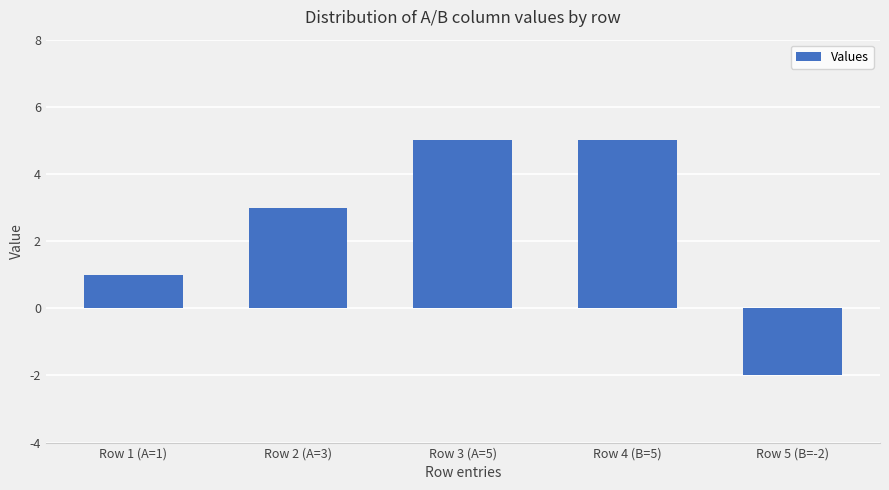

What is the minimum value shown in the chart?

-2